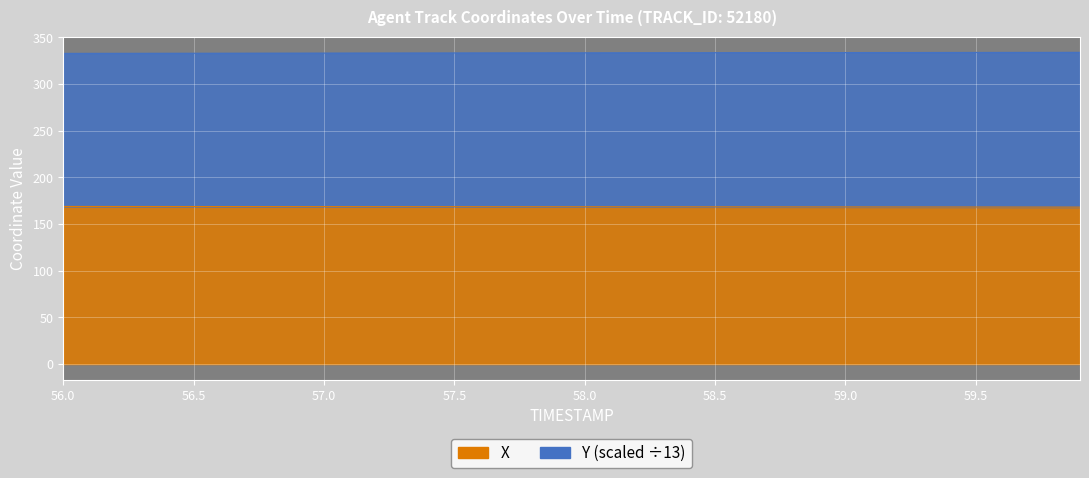

True or false: Y has a value of 516.5 at 58.5.

False